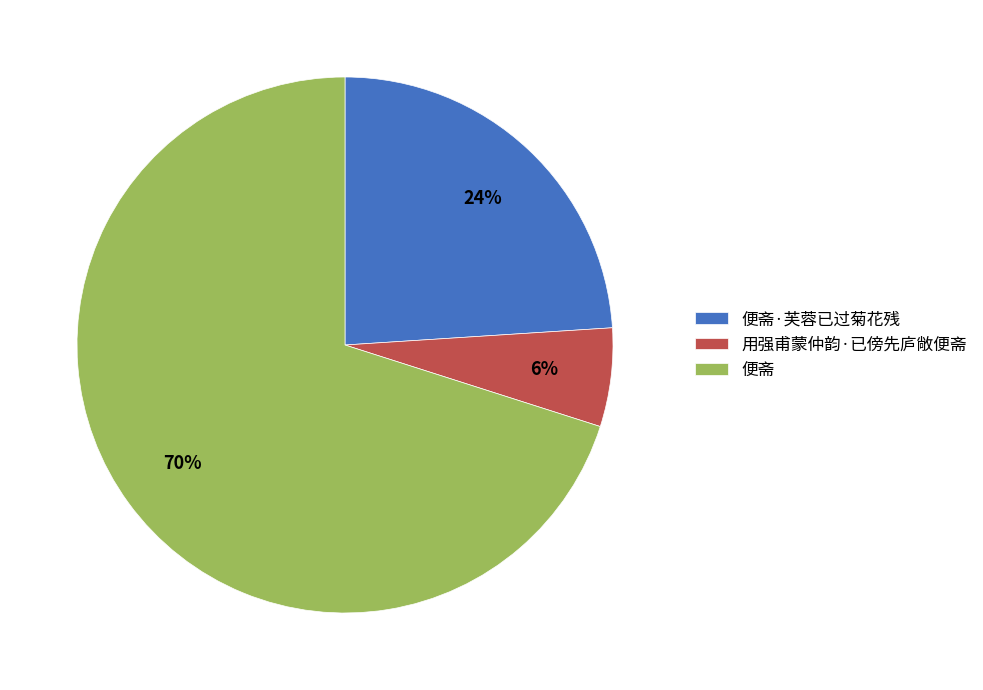

Which category has the smallest portion of the pie?

用强甫蒙仲韵·已傍先庐敞便斋